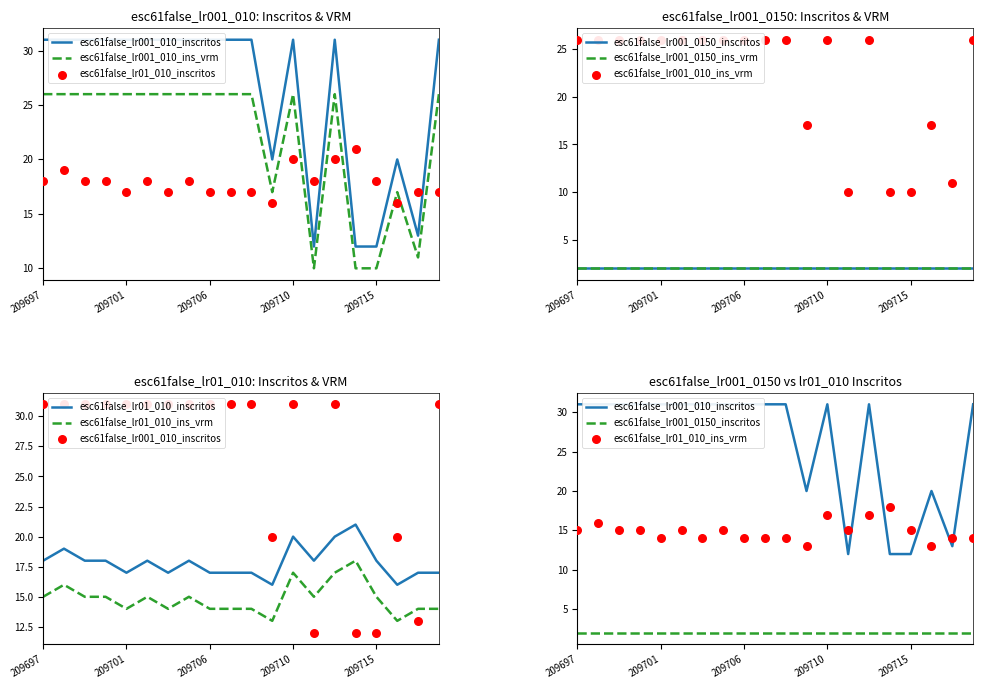

Which series reaches the maximum Y coordinate?

esc61false_lr001_010_inscritos